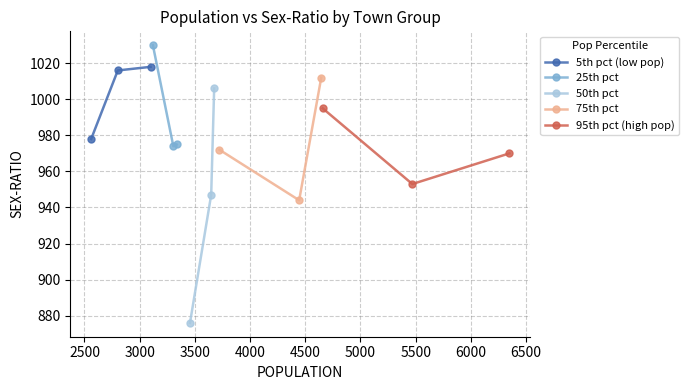

At which category is the sum across all series the highest?

3000